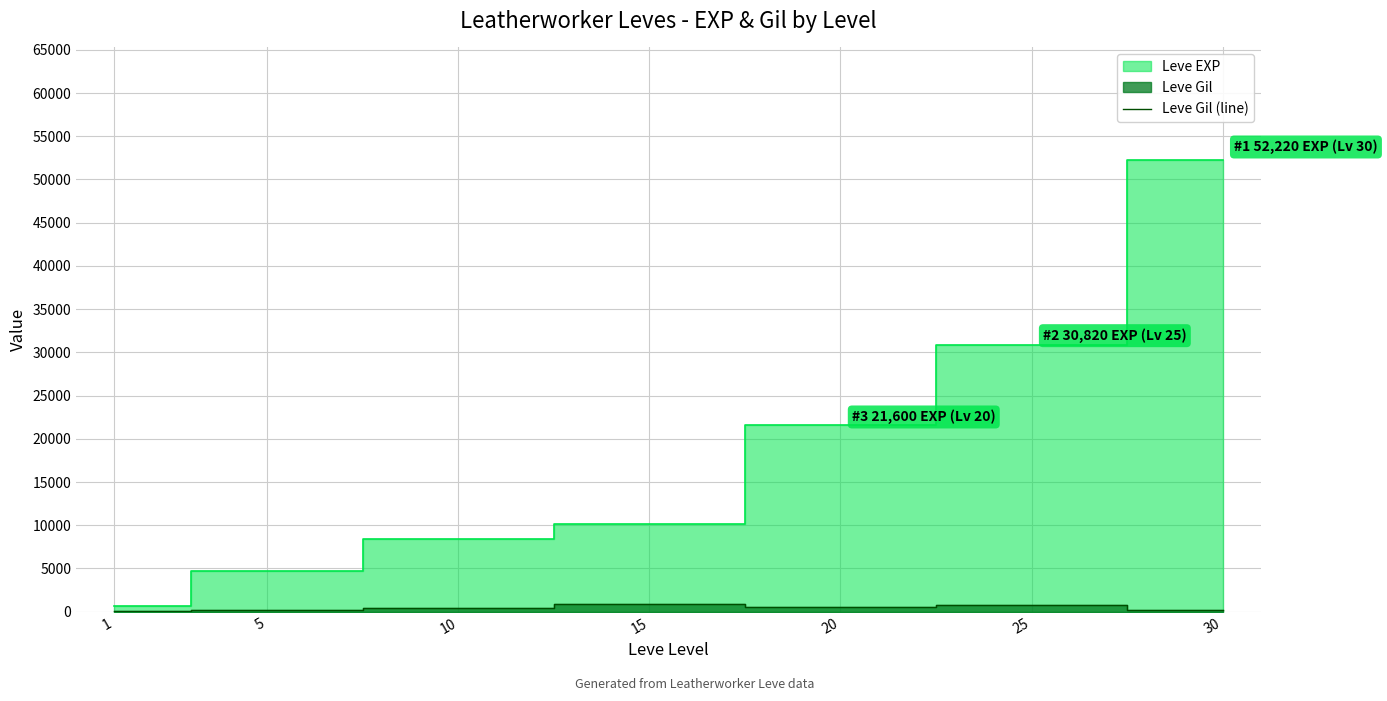

Where is the first local maximum?

15